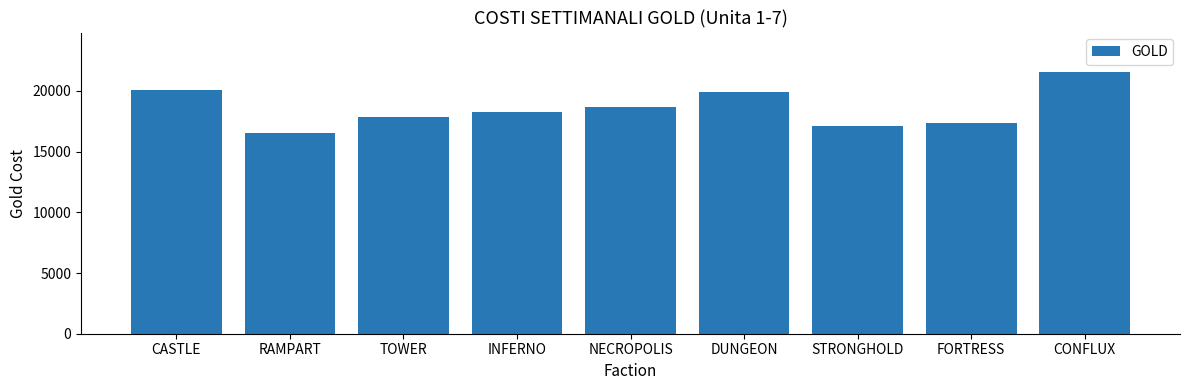

Is it true that the value at TOWER is 11528?

False